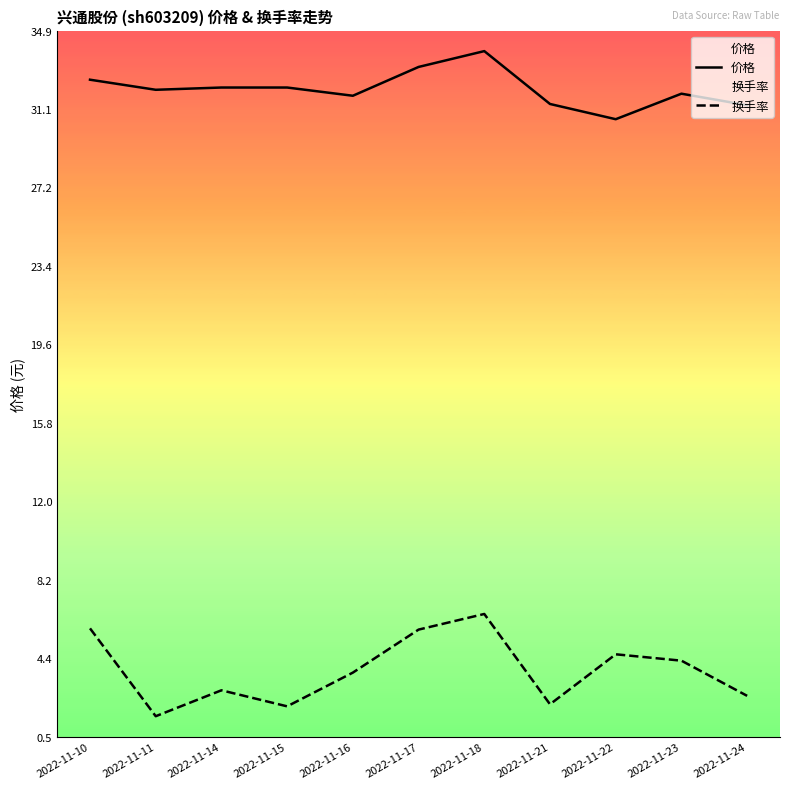

List the labels in order of 价格 value, largest first.

2022-11-18, 2022-11-17, 2022-11-10, 2022-11-14, 2022-11-15, 2022-11-11, 2022-11-23, 2022-11-16, 2022-11-21, 2022-11-24, 2022-11-22